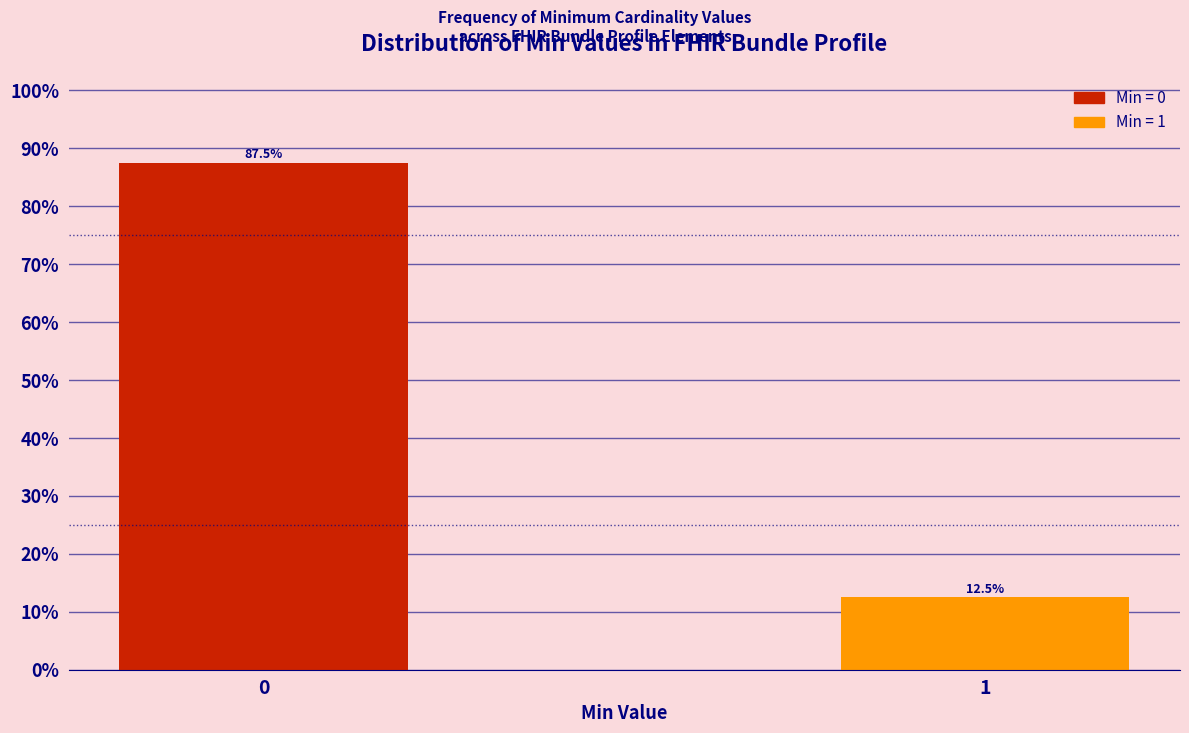

Reading left to right, list all the values displayed in this chart.

0=87.5	1=12.5